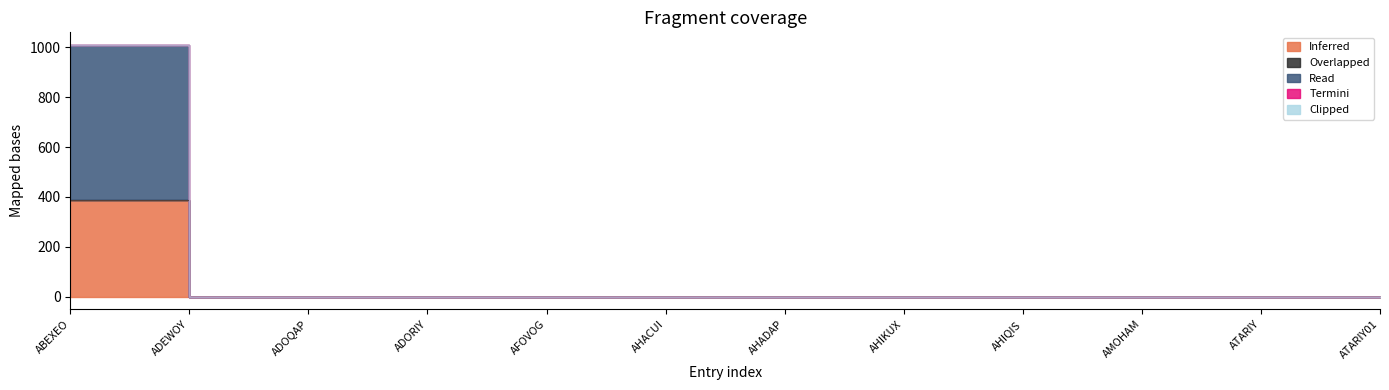

Rank the series at AHACUI from lowest to highest value.

Inferred, Read, Termini, Clipped